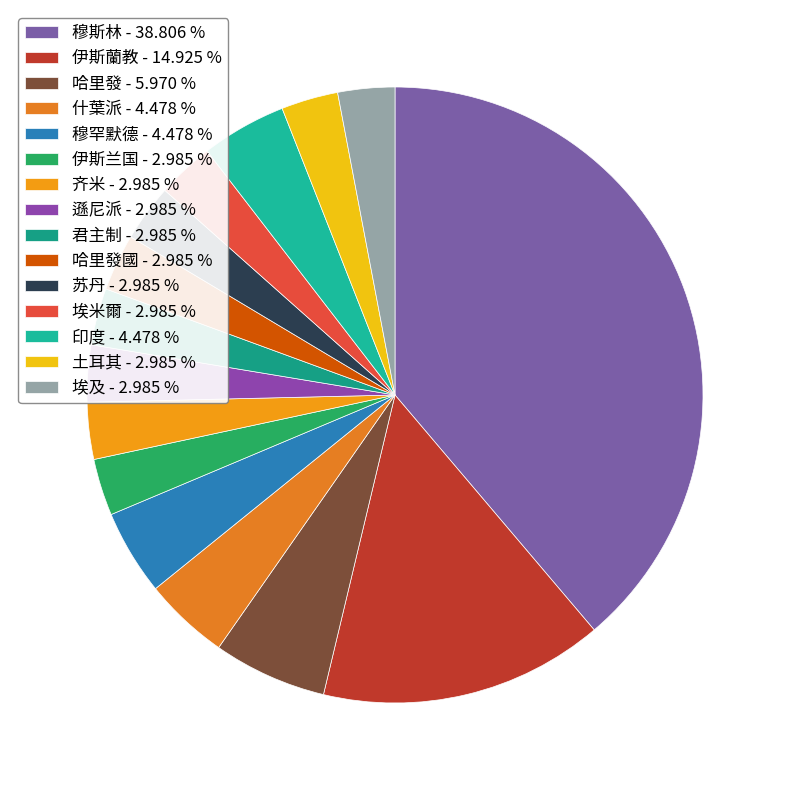

Is there any slice that represents more than half of the pie?

No